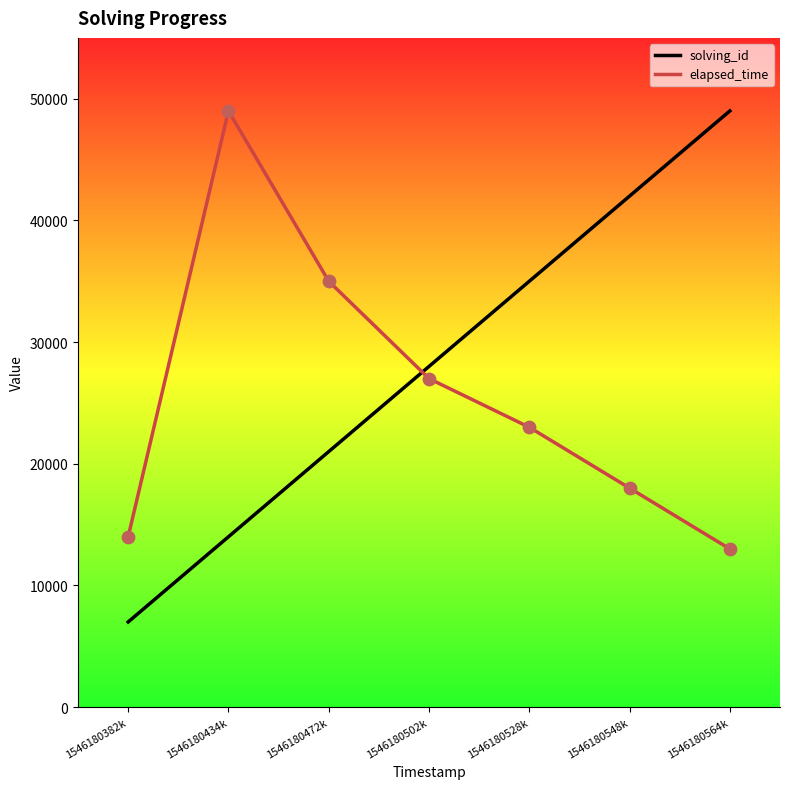

Between 1546180434k and 1546180472k, which series saw the biggest shift?

elapsed_time